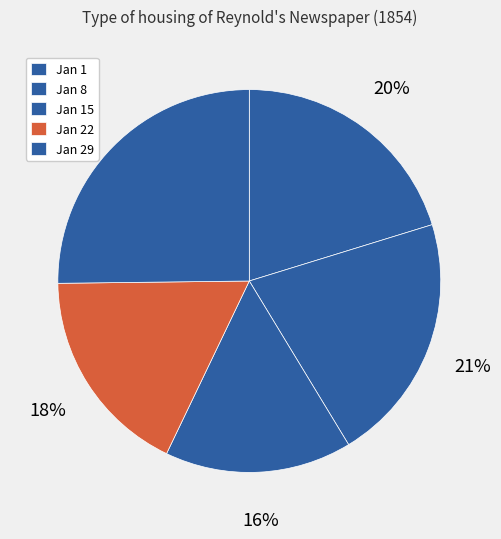

To the nearest percent, what is the difference between the largest and smallest slice percentages?

9%